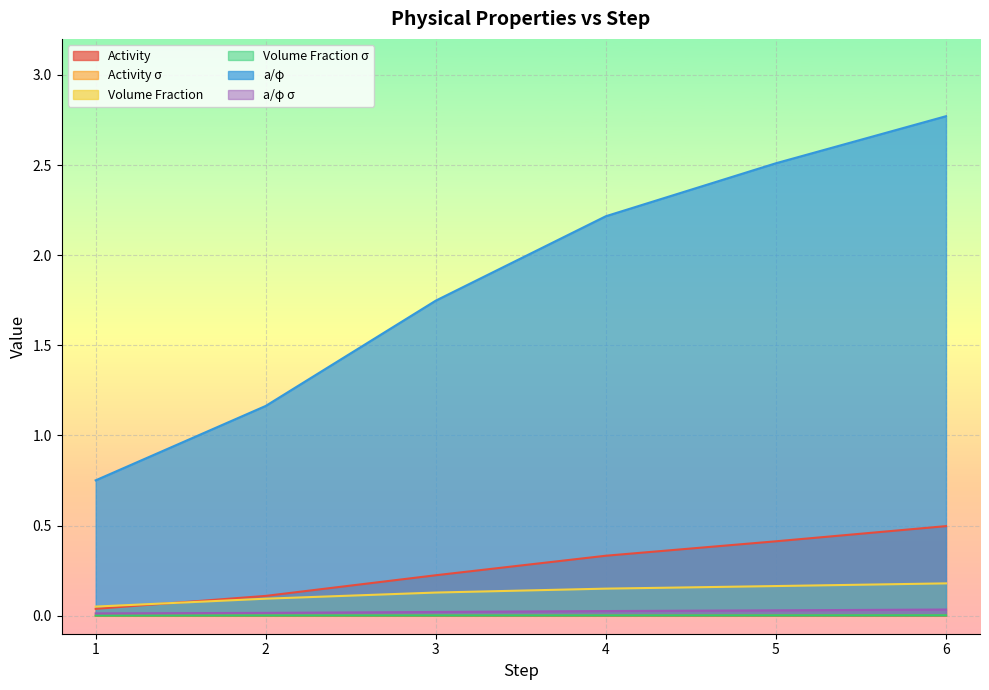

Rank the series by their maximum value, from lowest to highest.

Activity σ, Volume Fraction σ, a/φ σ, Volume Fraction, Activity, a/φ